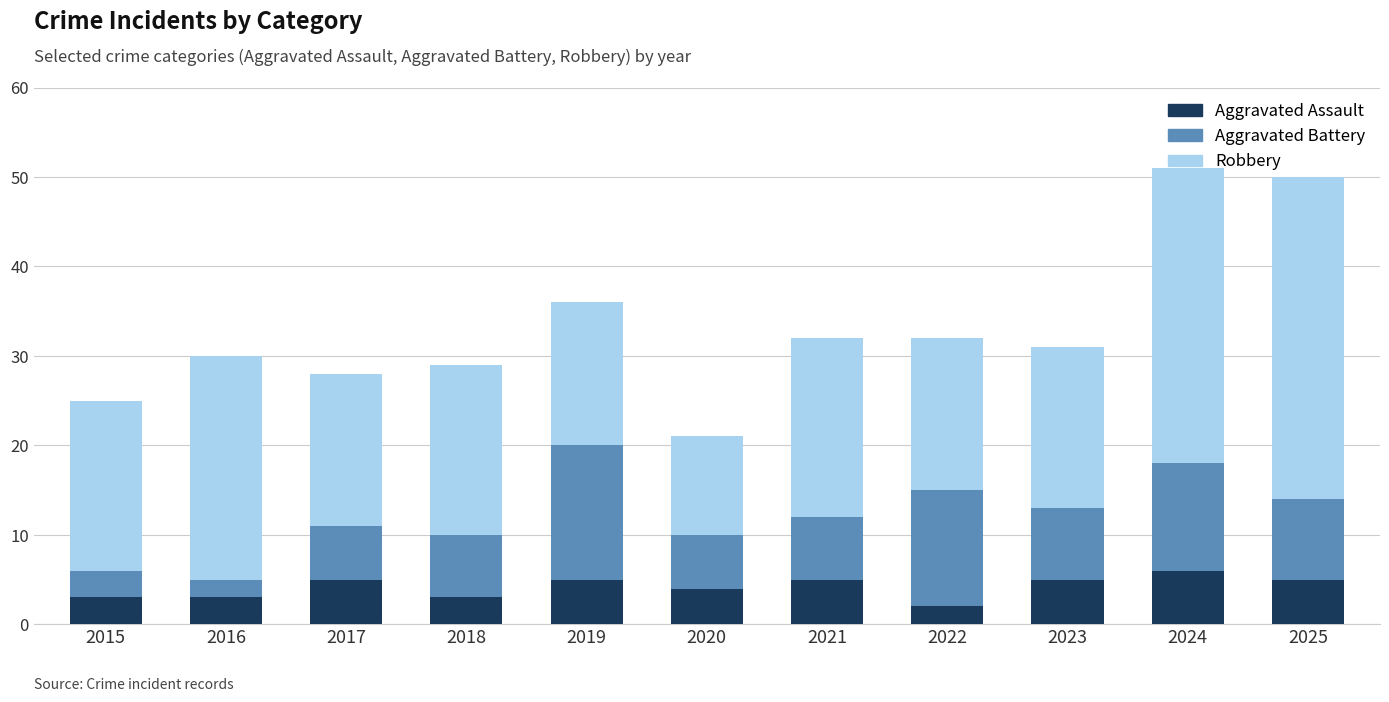

What value does the Aggravated Assault series have at 2025?

5